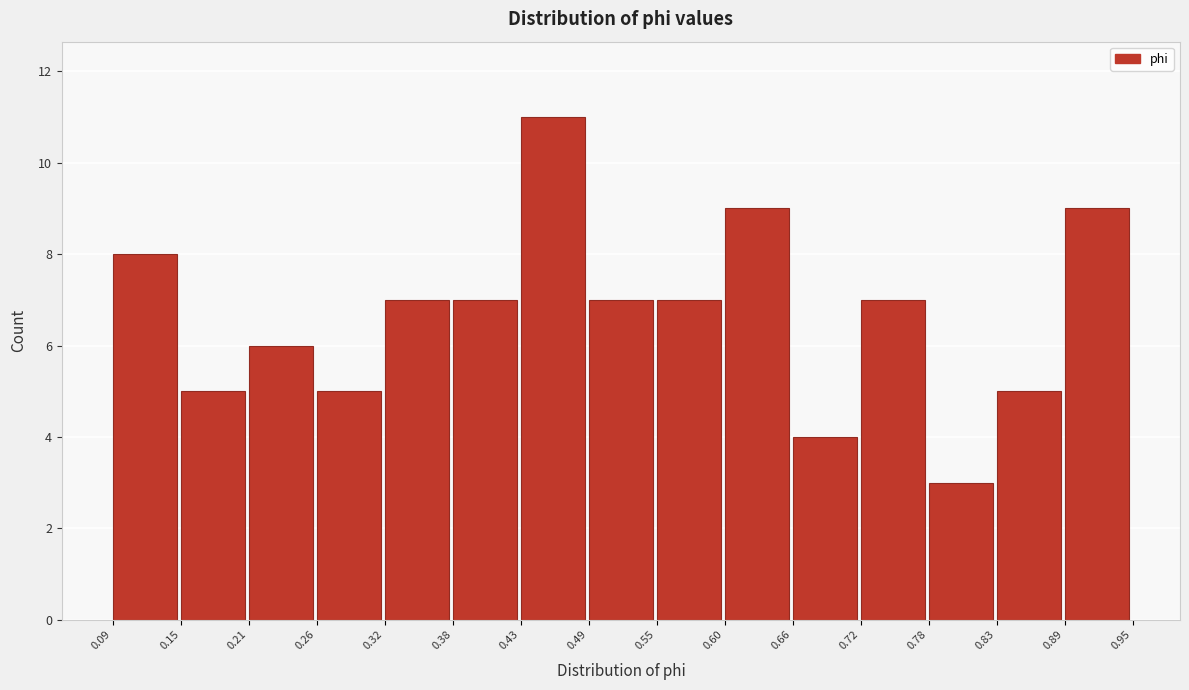

Which range on the x-axis has the tallest bar?

0.43 to 0.49